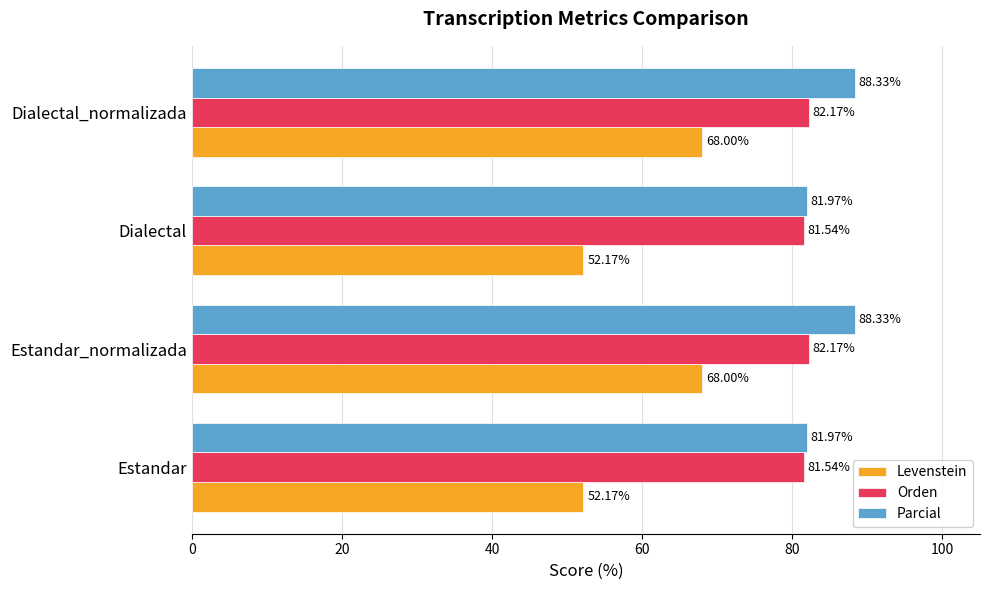

Rank the series by their maximum value, from lowest to highest.

Levenstein, Orden, Parcial